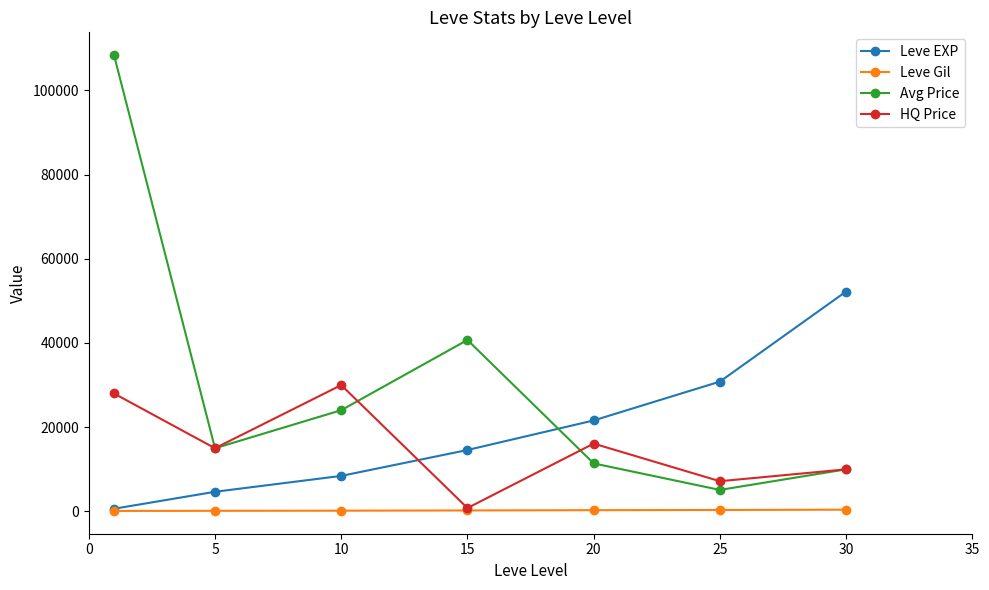

How many intersections are there between Avg Price and Leve EXP?

1